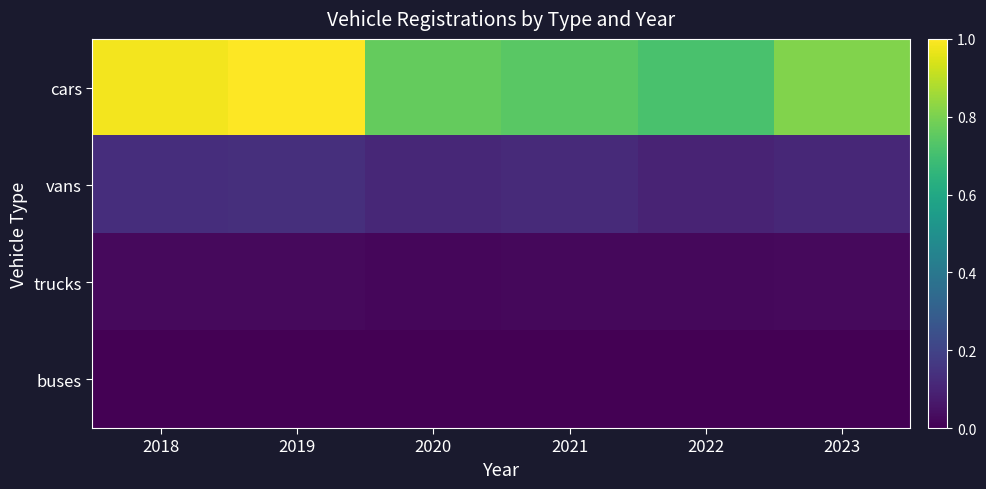

Reading left to right, transcribe all the data shown in this chart.

cars: 2018=1.0	2019=1.0	2020=0.8	2021=0.7	2022=0.7	2023=0.8
vans: 2018=0.1	2019=0.1	2020=0.1	2021=0.1	2022=0.1	2023=0.1
trucks: 2018=0.0	2019=0.0	2020=0.0	2021=0.0	2022=0.0	2023=0.0
buses: 2018=0.0	2019=0.0	2020=0.0	2021=0.0	2022=0.0	2023=0.0